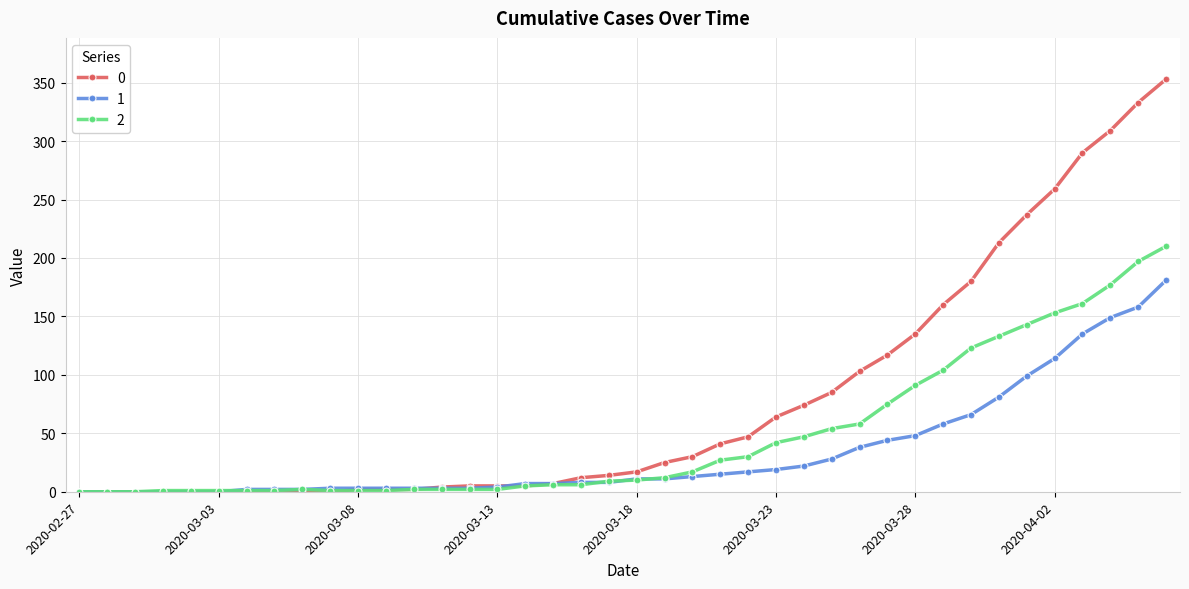

Rank the series by their average value, from highest to lowest.

0, 2, 1